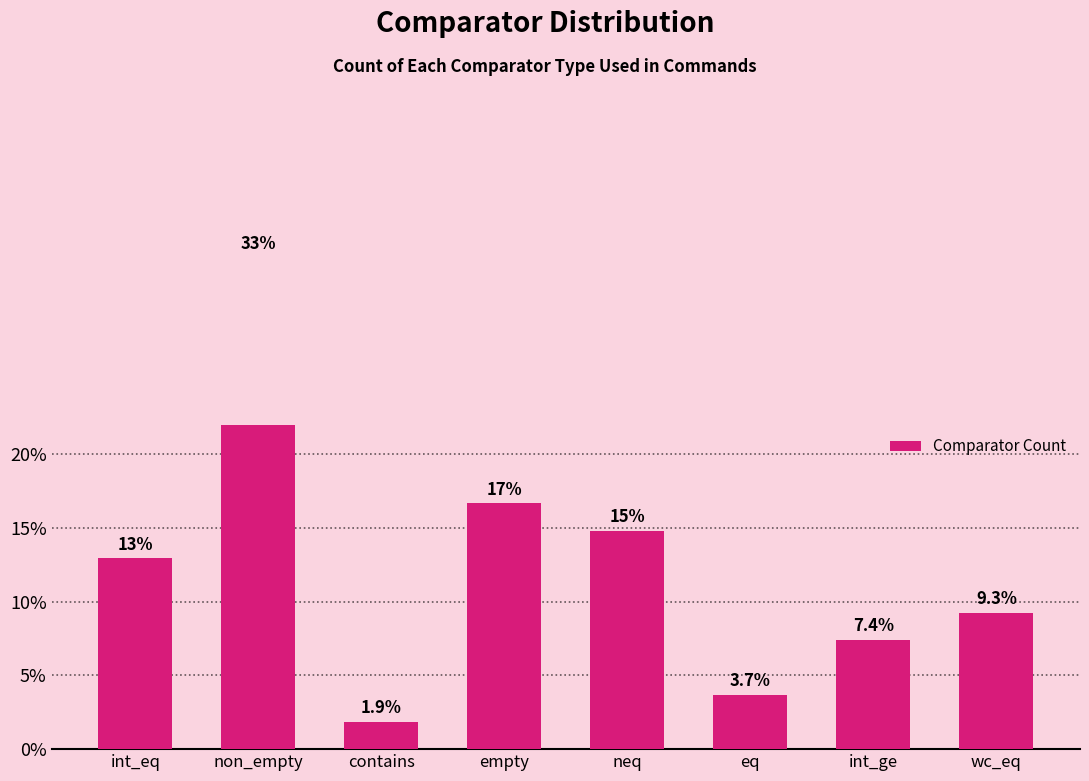

What is the label of the 1st bar from the right?

wc_eq